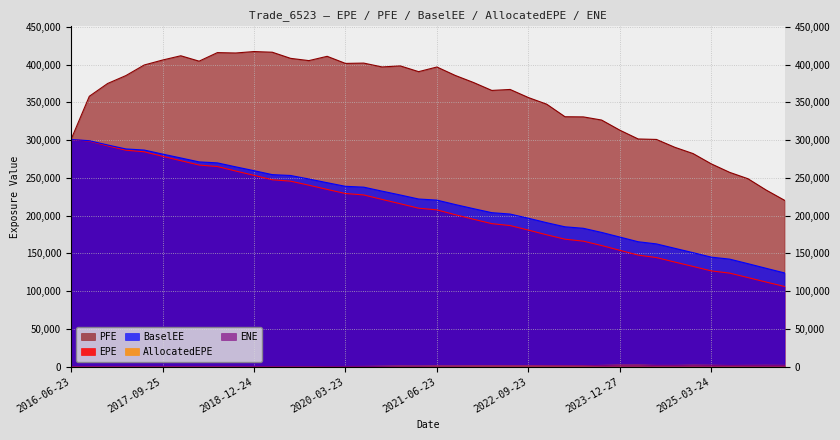

Which category has the highest value in the ENE series?

2024-03-25